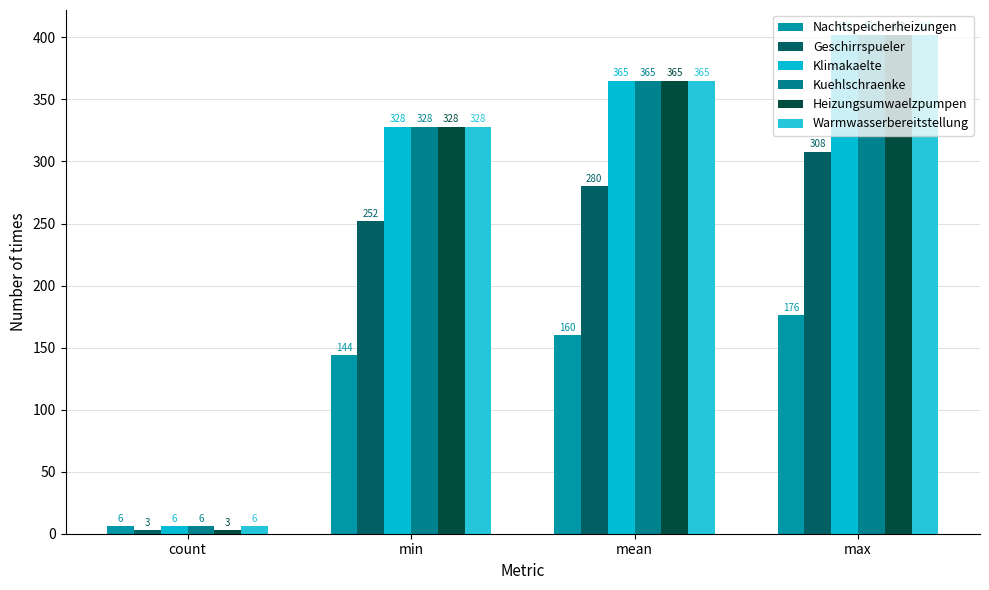

What is the average value of the Klimakaelte series?

275